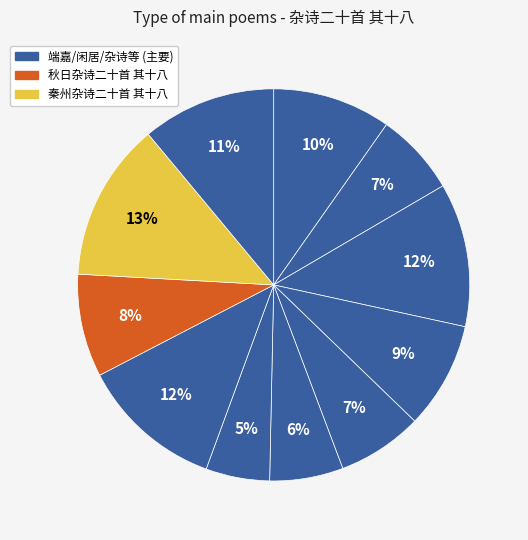

How many segments does this pie chart have?

11